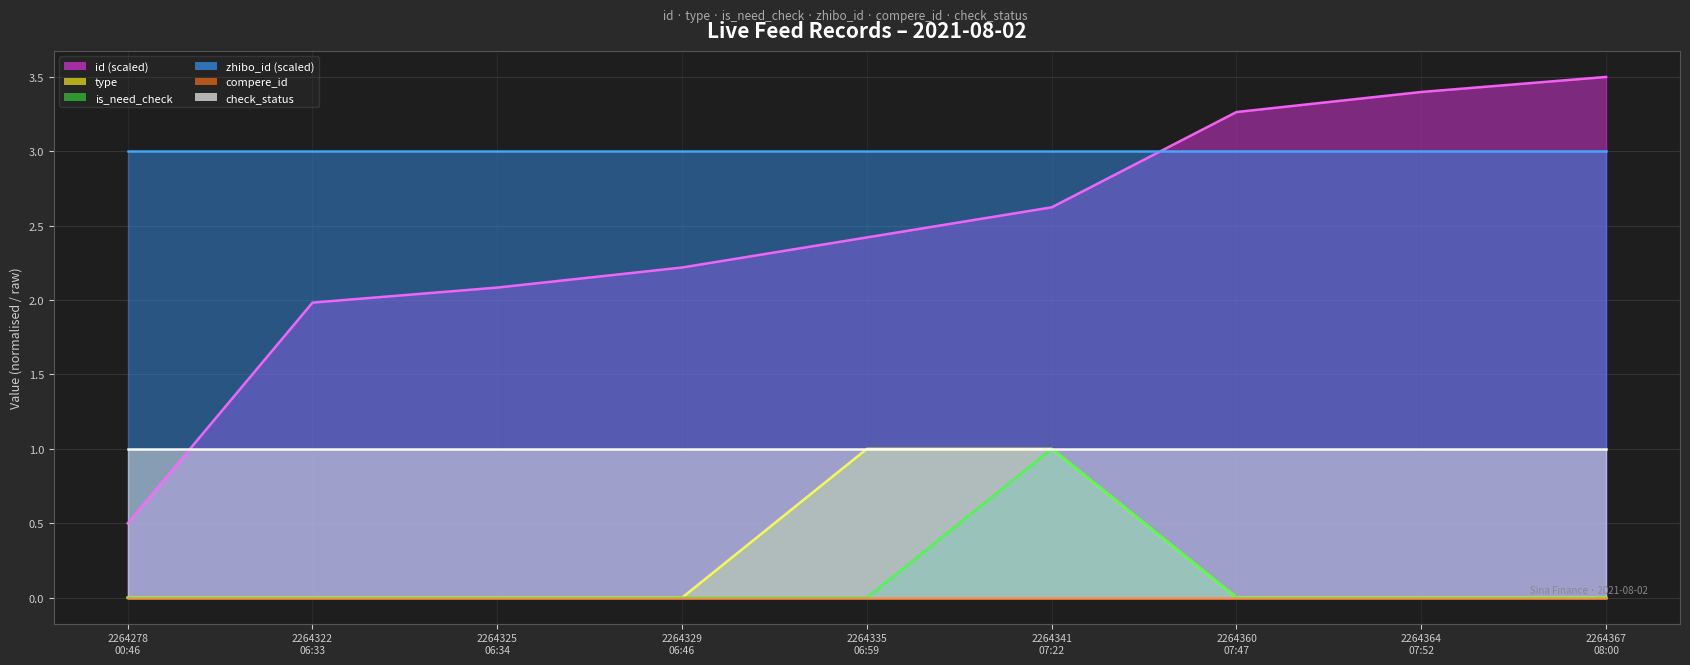

Rank the series by their maximum value, from lowest to highest.

compere_id (line), type (line), is_need_check (line), check_status (line), zhibo_id (scaled) (line), id (scaled) (line)